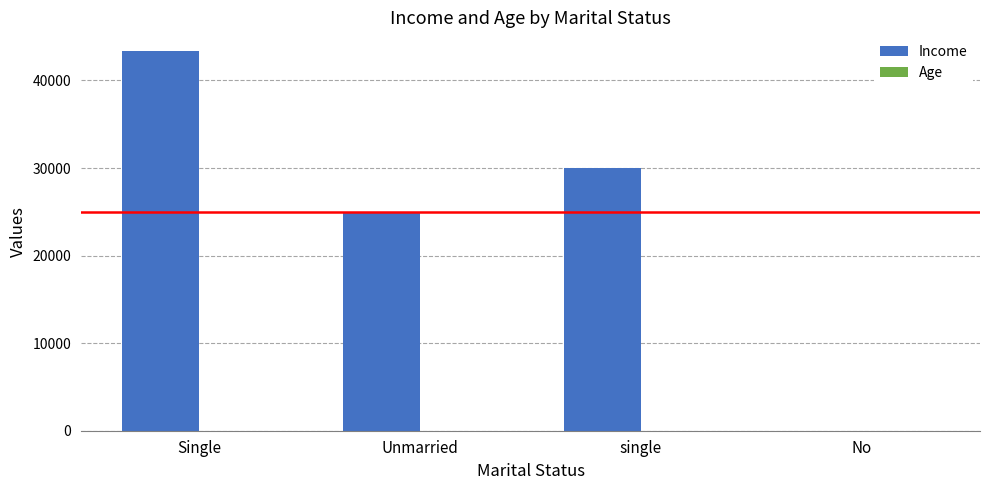

The value of Income at Unmarried is 33741. True or false?

False